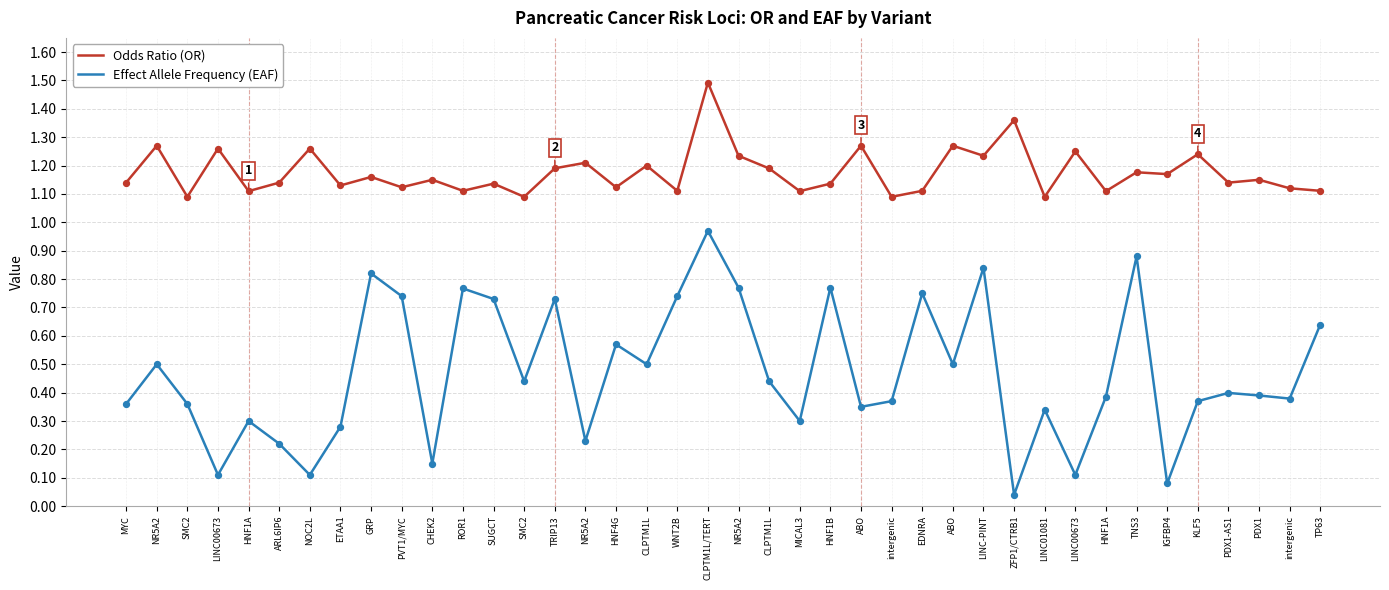

What are all the series names shown in the legend?

Odds Ratio (OR), Effect Allele Frequency (EAF)